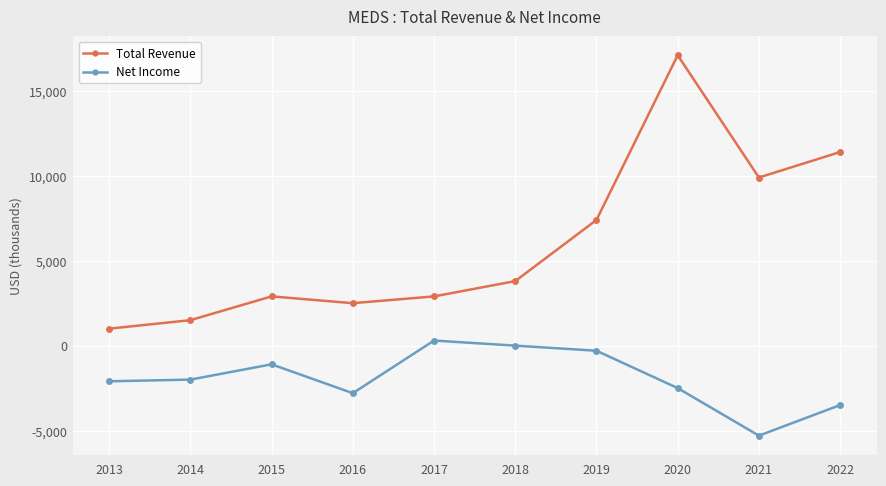

How many data points in Net Income are less than -2000?

5